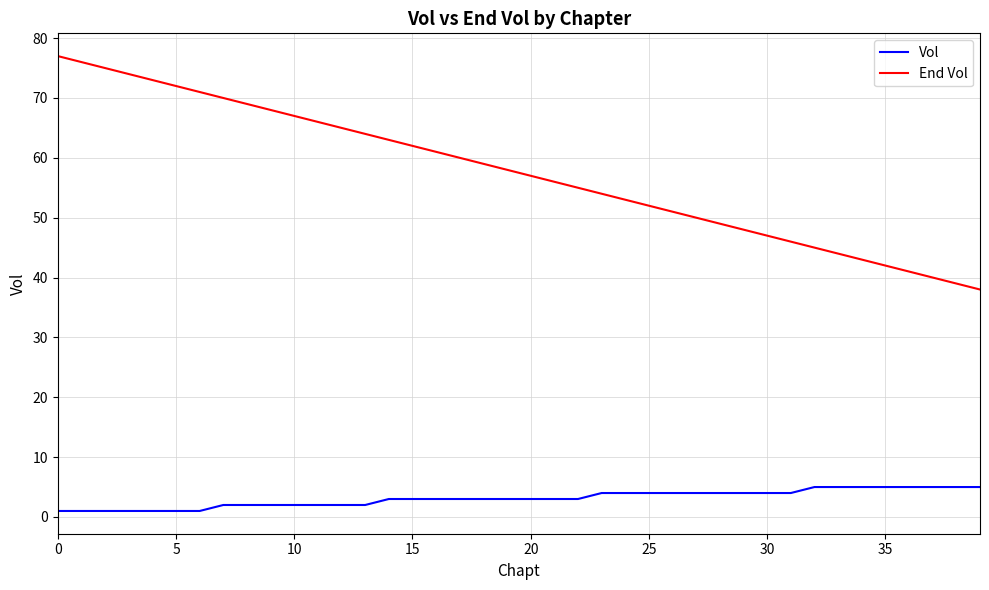

True or false: End Vol and Vol cross at least once.

False